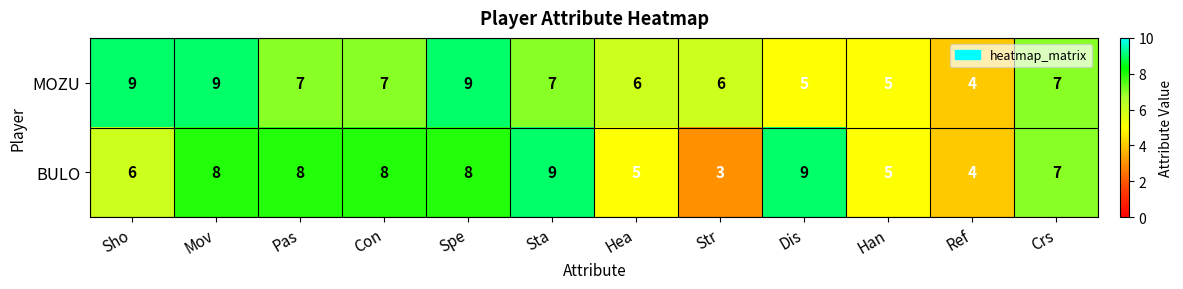

How many values in the MOZU series are below 7?

5